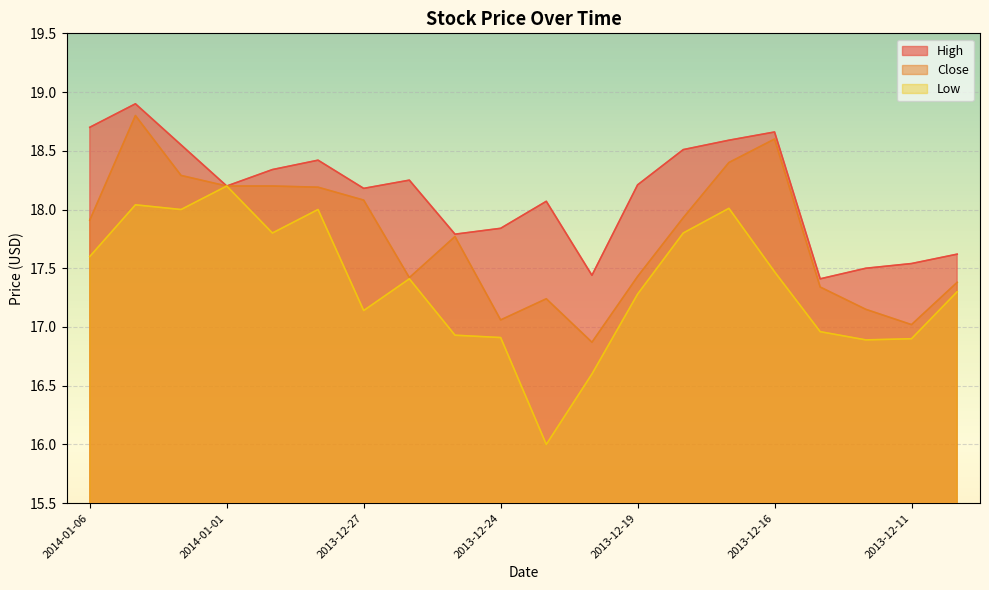

What is the maximum value for Low?

18.2